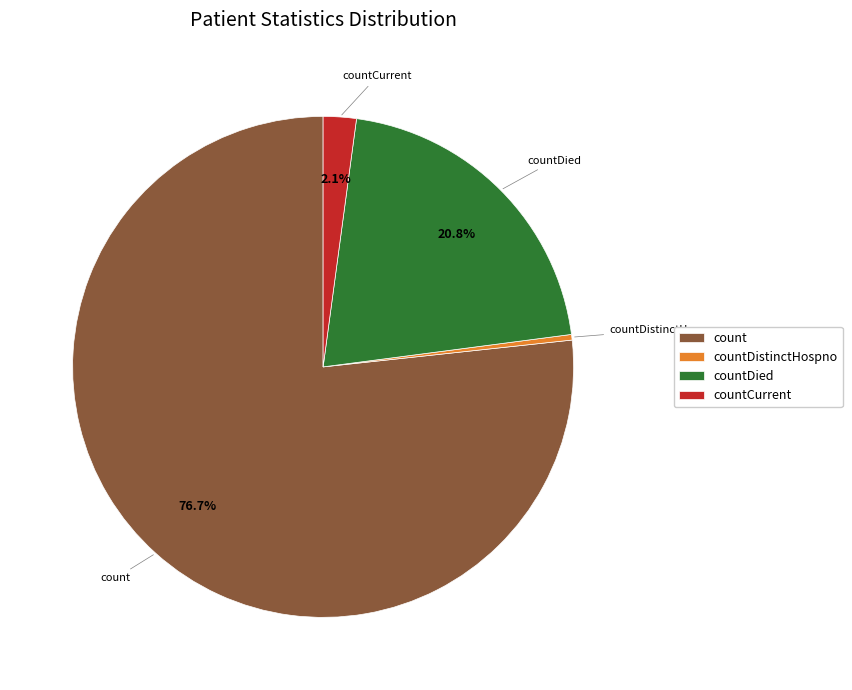

Between countDistinctHospno and countDied, which is larger?

countDied